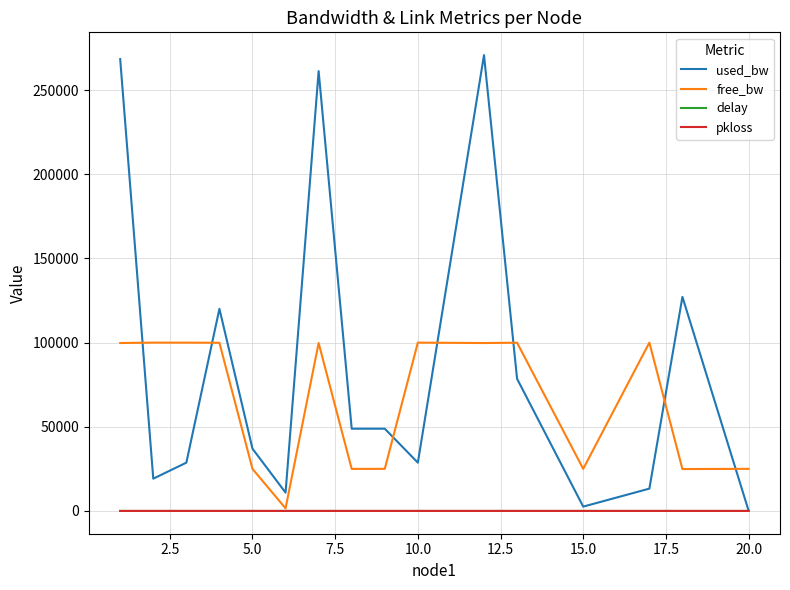

What is the highest value of the used_bw series?

270749.6